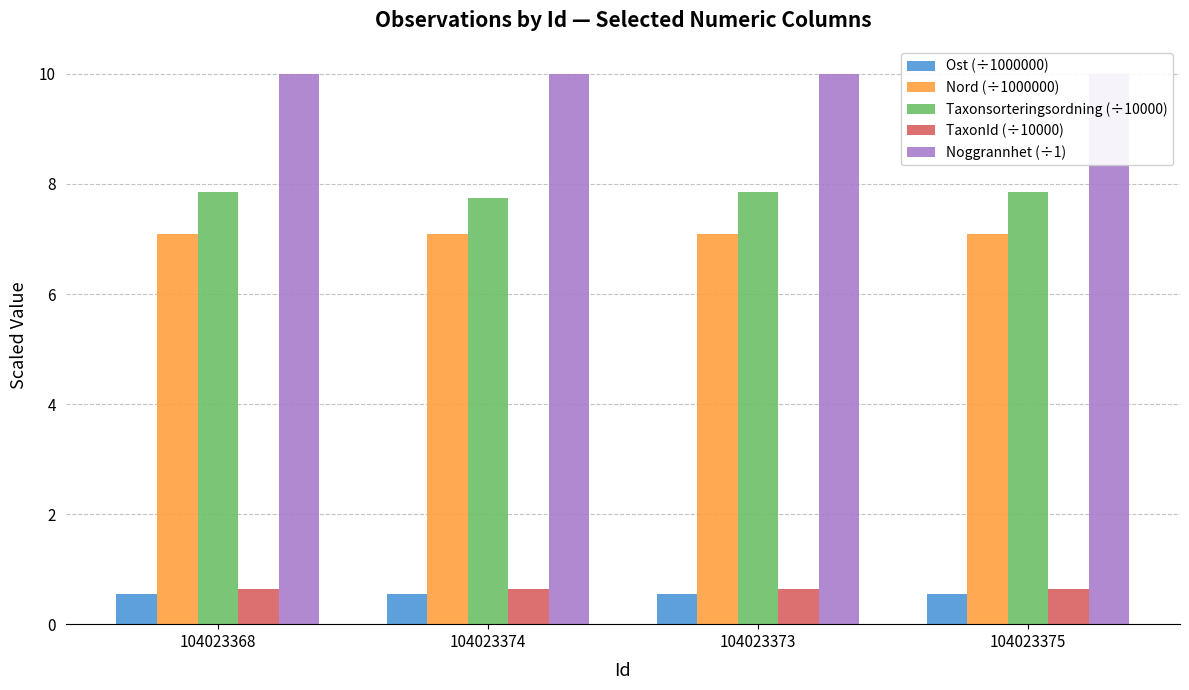

What position from the left is 104023375?

4